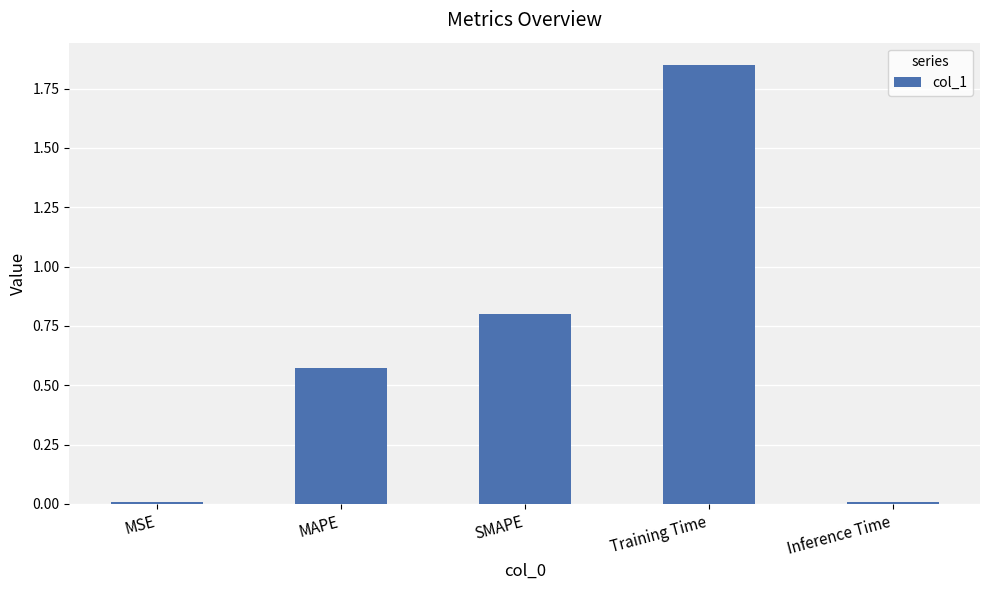

What position from the right is MAPE?

4